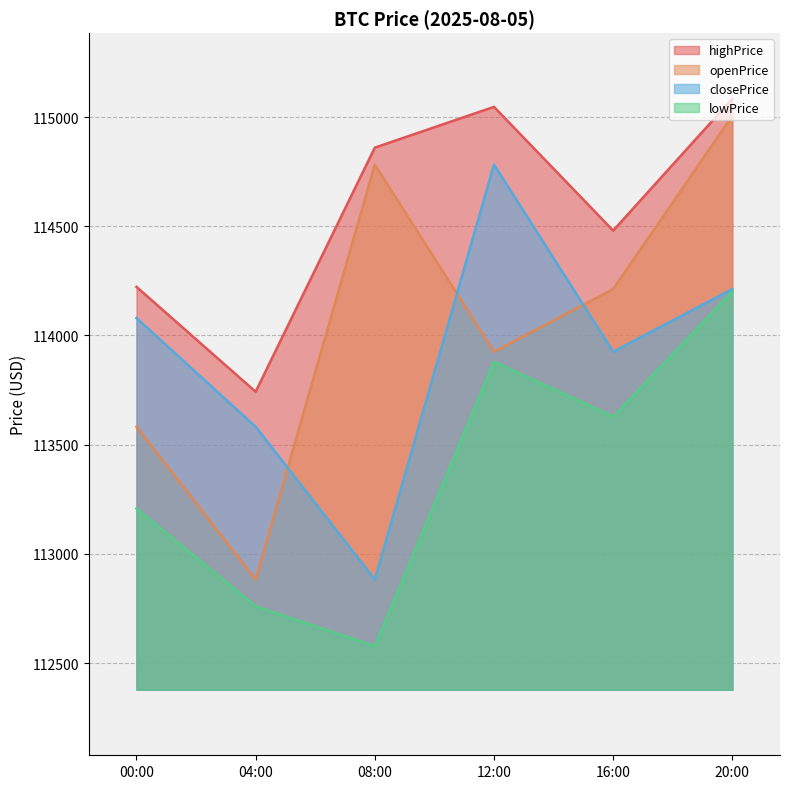

Between 16:00 and 08:00, which is larger?

08:00